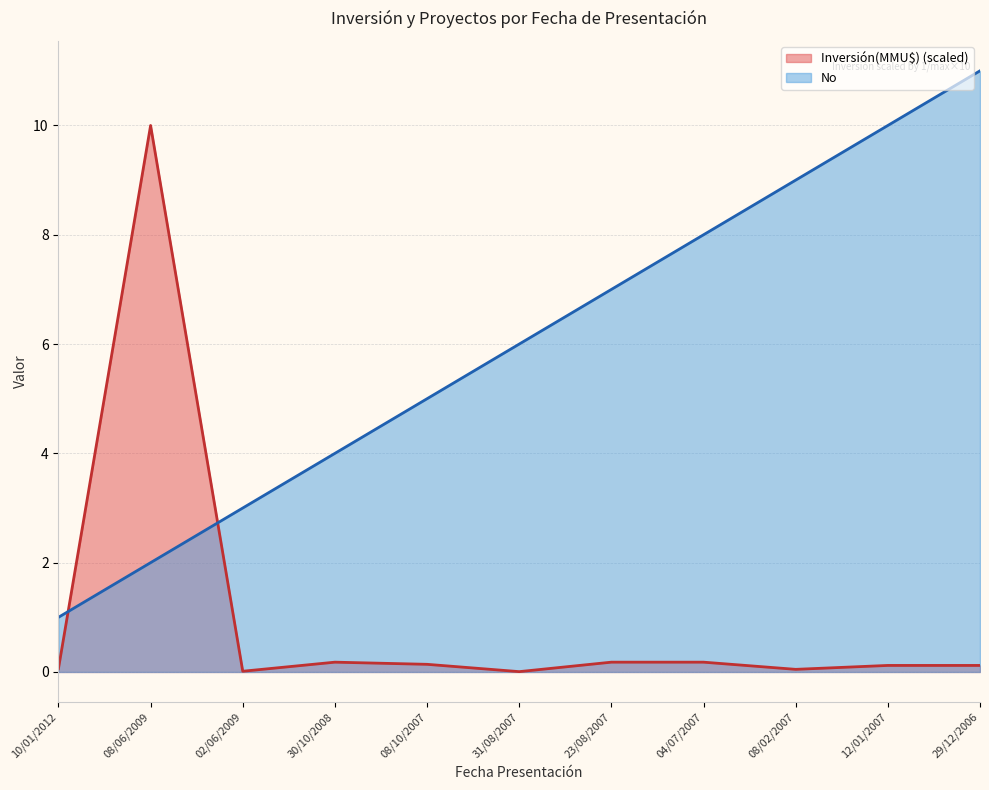

Rank the series at 08/10/2007 from lowest to highest value.

Inversión(MMU$), No